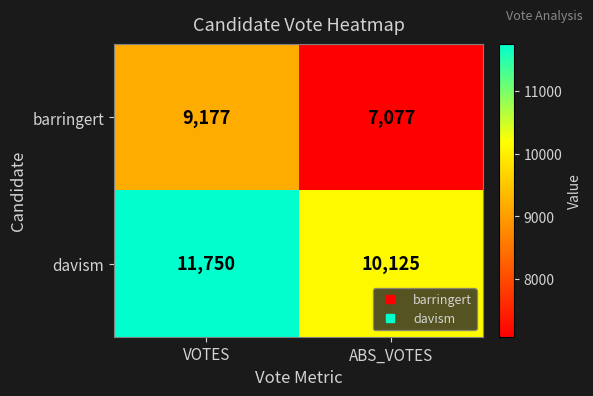

List the series in order of their peak value, lowest first.

barringert, davism